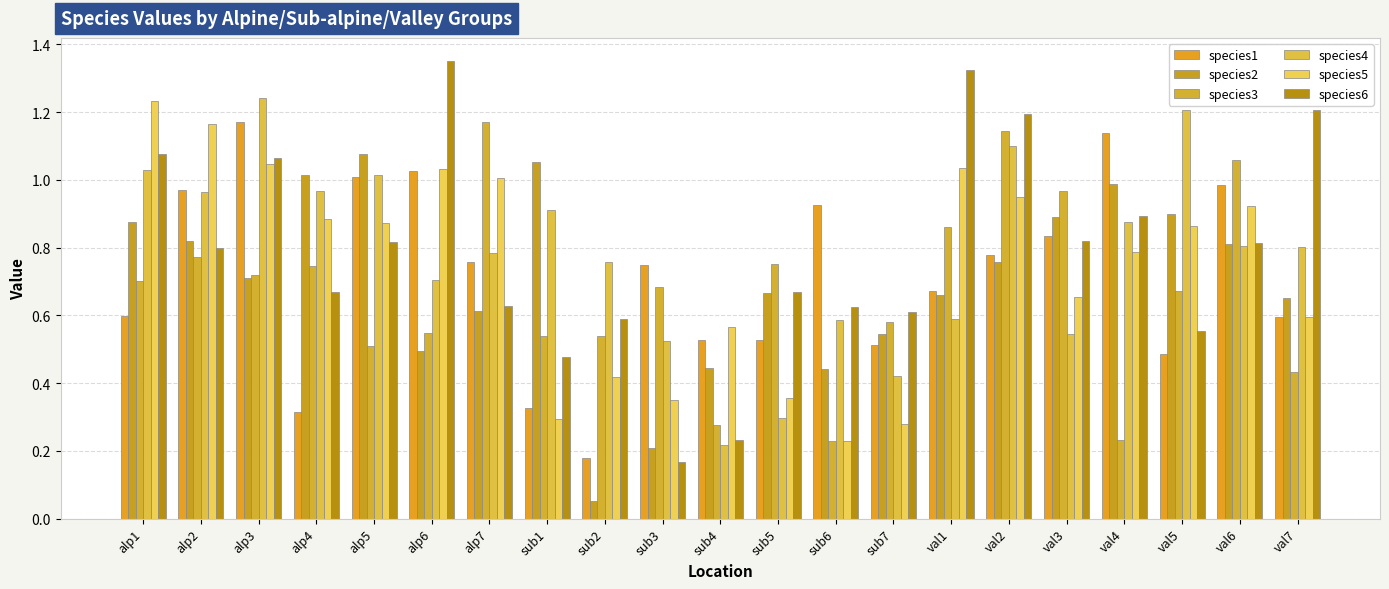

Does the chart contain any negative values?

No